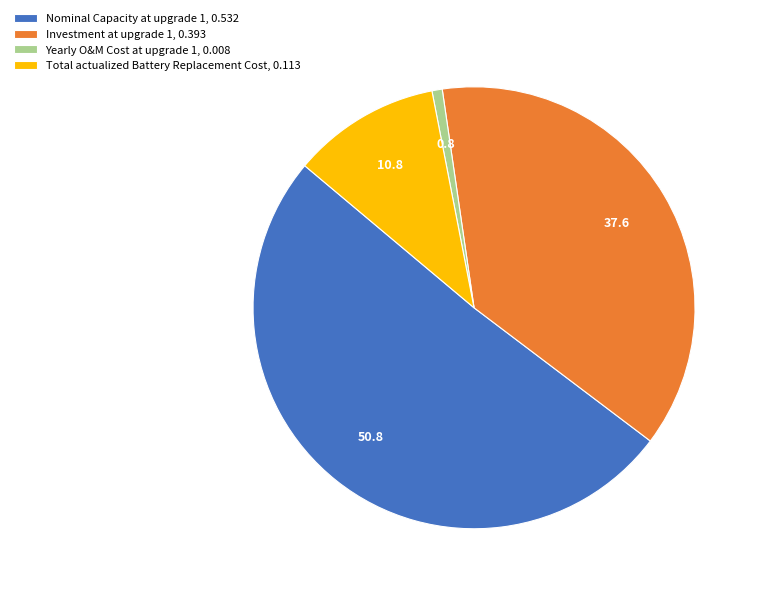

Which has a higher value, Nominal Capacity at upgrade 1, 0.532 or Total actualized Battery Replacement Cost, 0.113?

Nominal Capacity at upgrade 1, 0.532